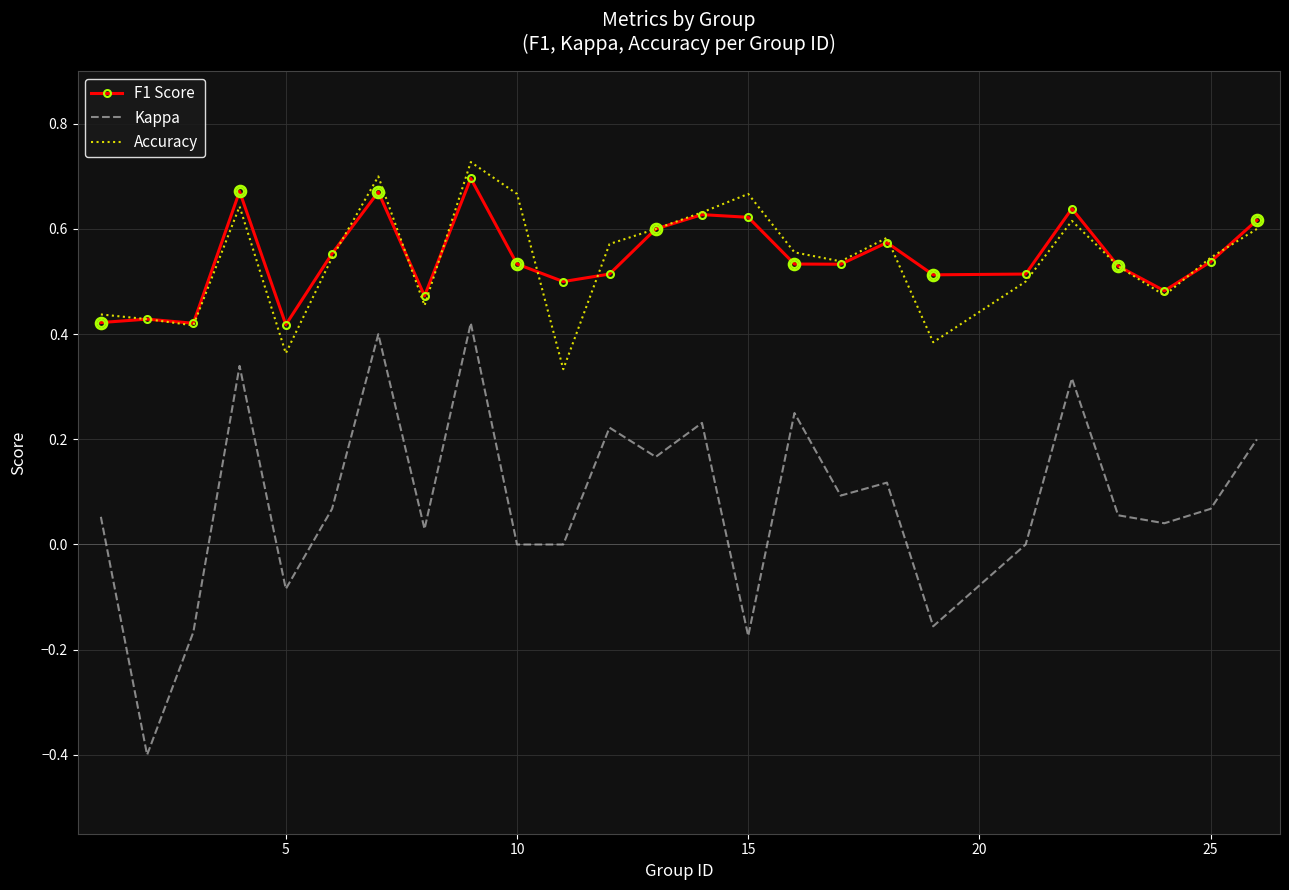

What is the minimum value shown in the chart?

-0.4